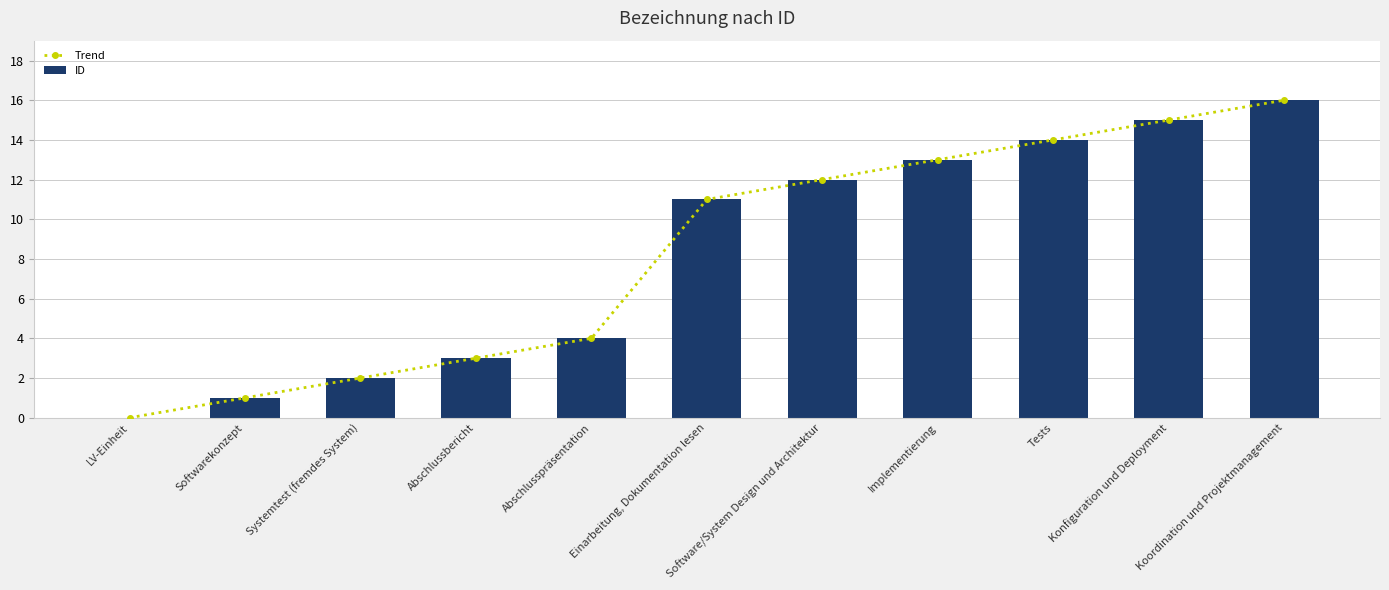

Does the chart contain stacked bars?

No